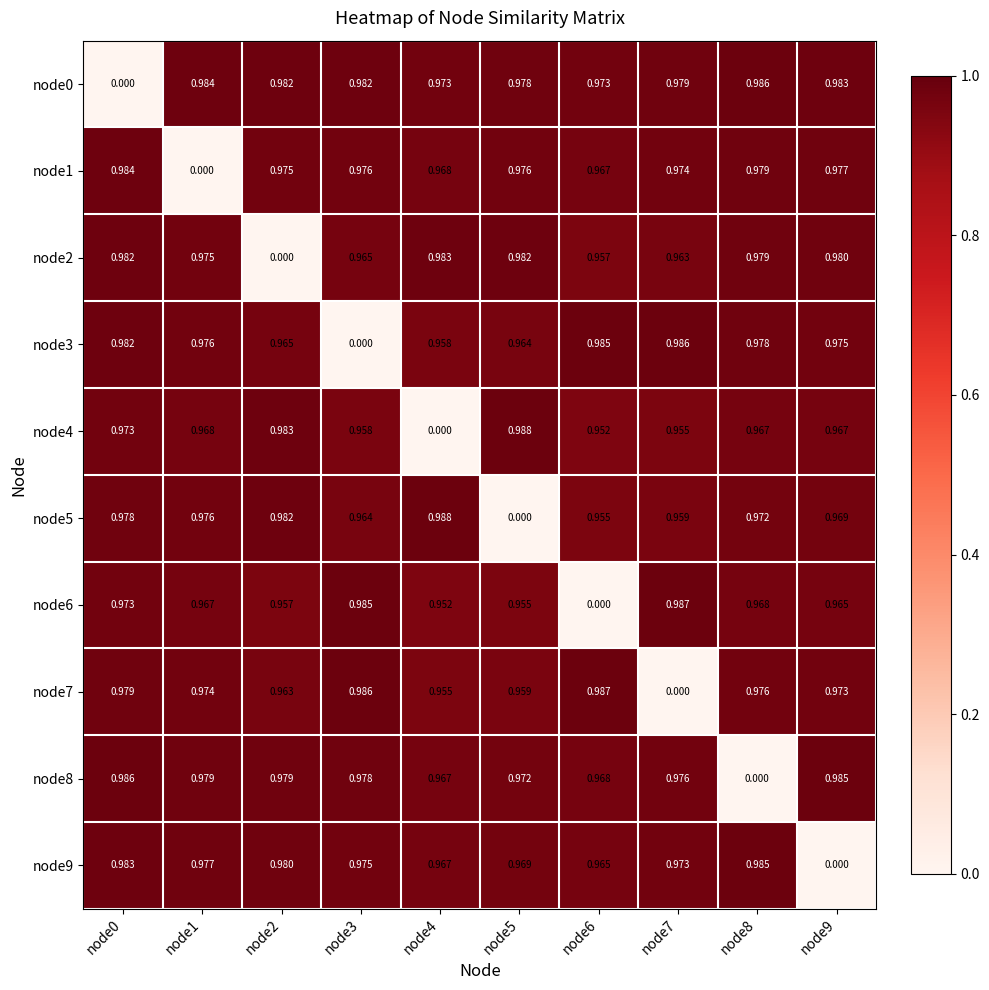

At which category is the sum across all series the highest?

node0